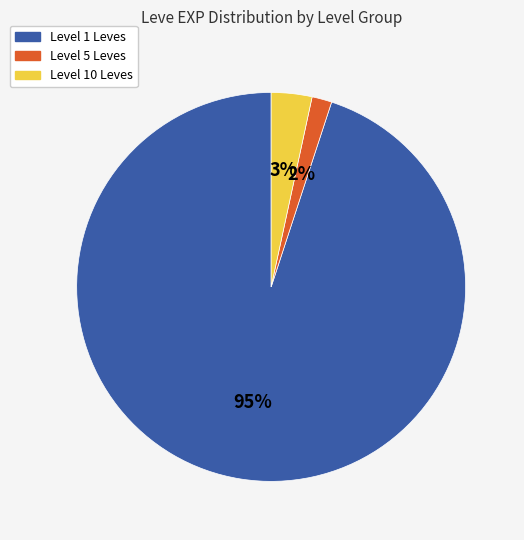

Is there a majority slice in this chart?

Yes